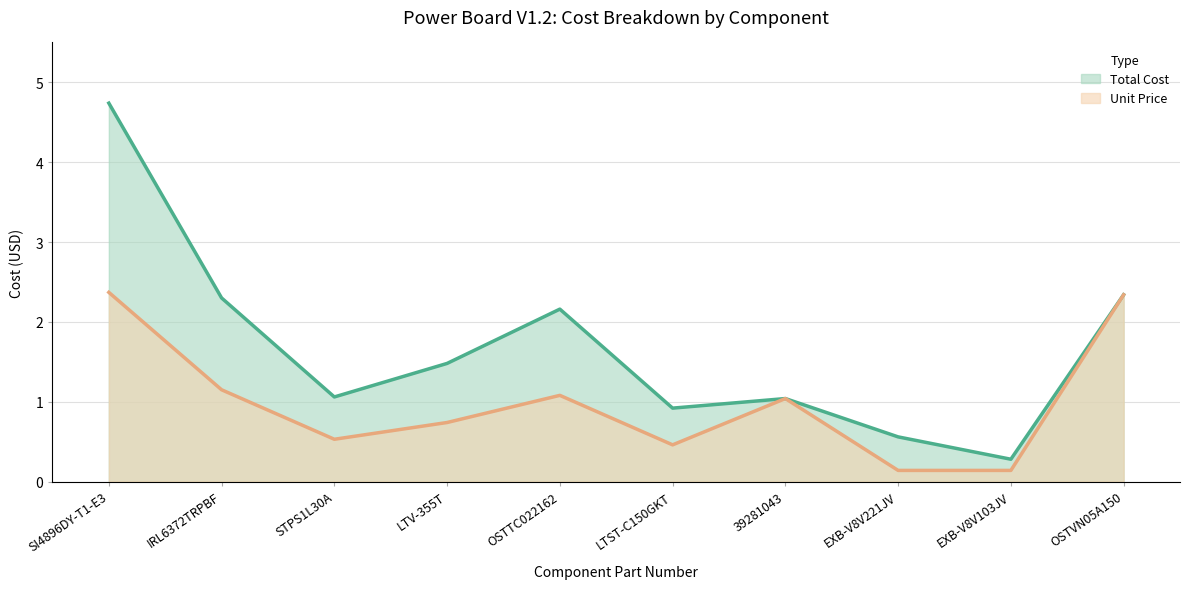

At which category does the chart reach its minimum across all series?

EXB-V8V221JV